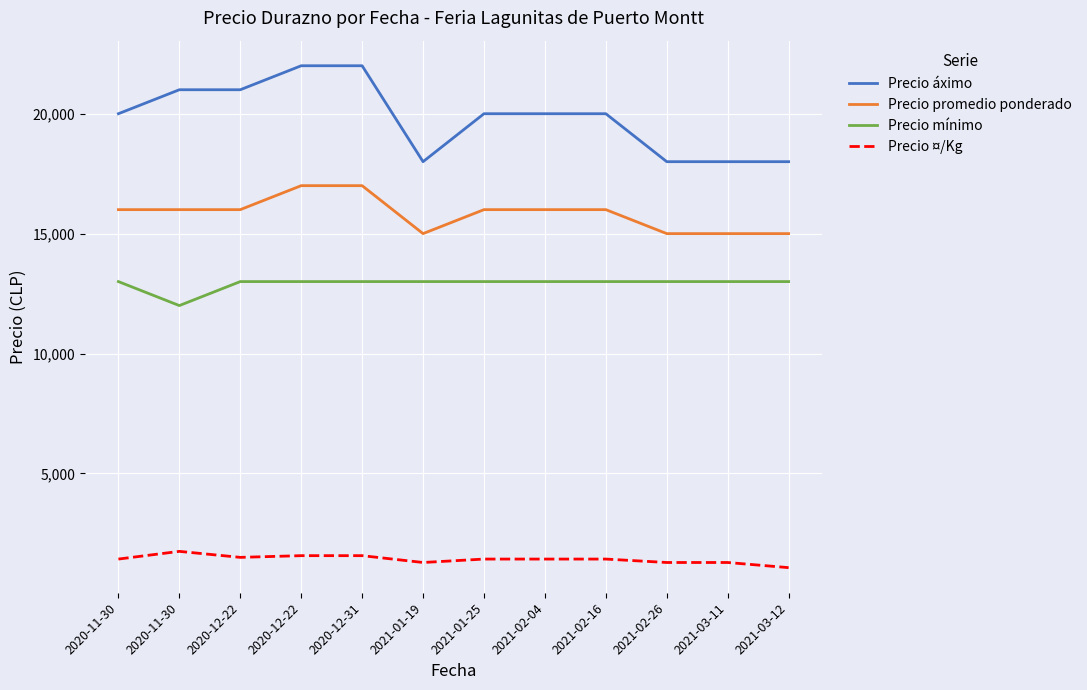

What is the difference between the highest and lowest values at 2020-12-31?

20429